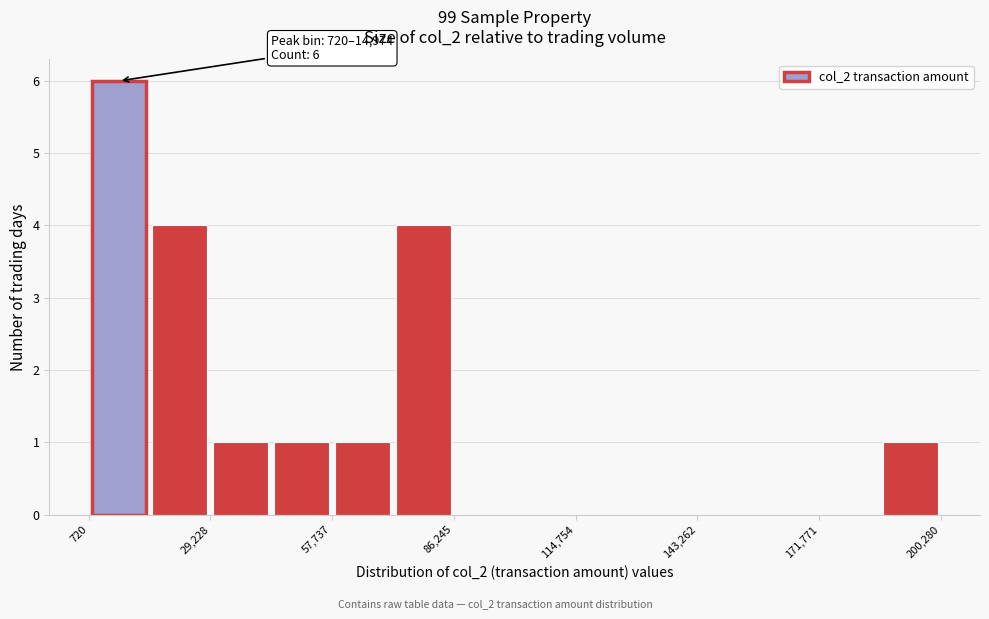

Read against the x-axis, roughly where is the centre of the tallest bar?

10000